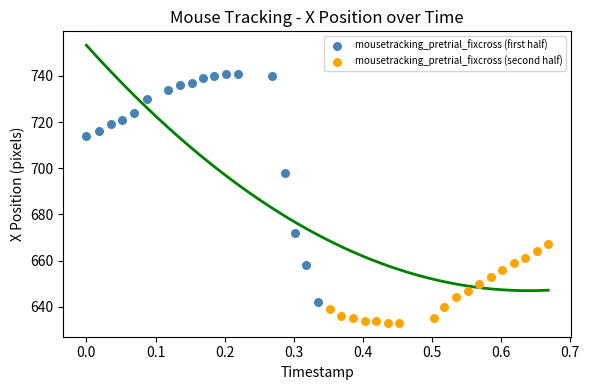

Which series contains the highest Y value?

mousetracking_pretrial_fixcross (first half)